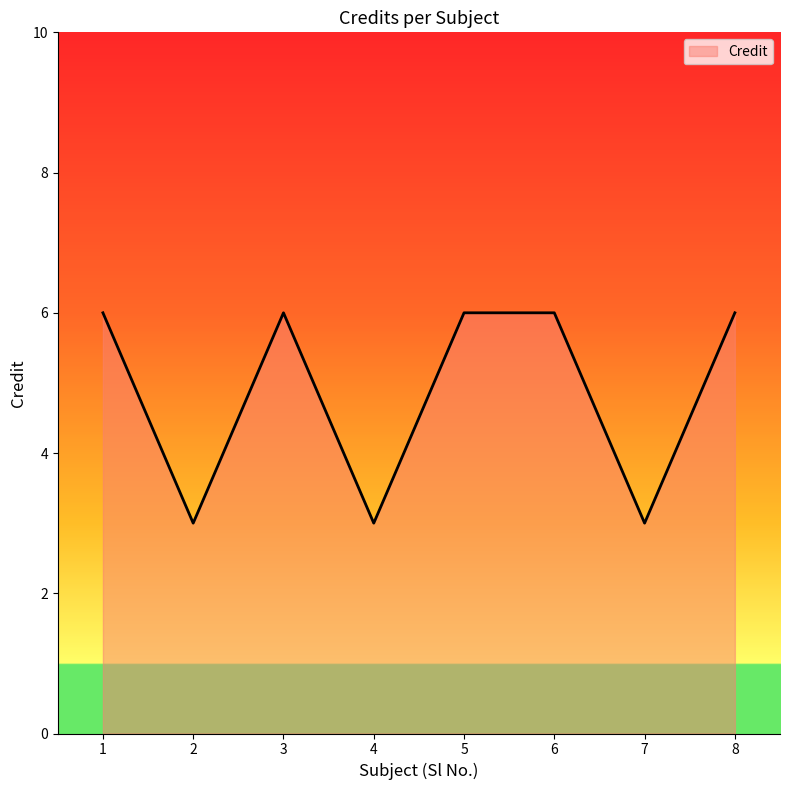

What is the ratio of the value at 4 to the value at 6?

0.5